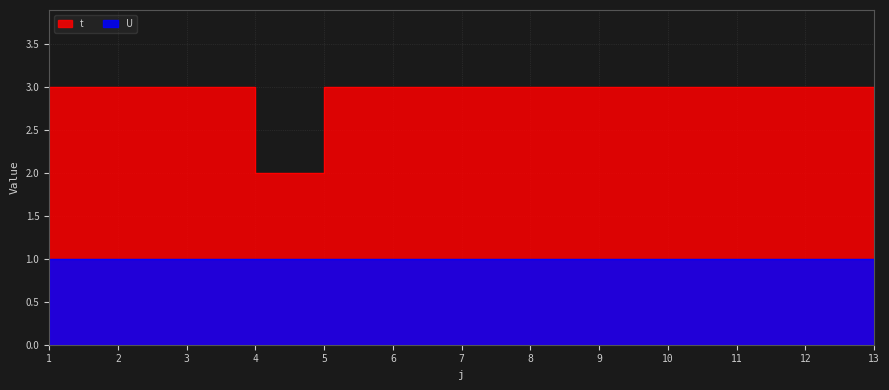

At which label is the value closest to 2?

4